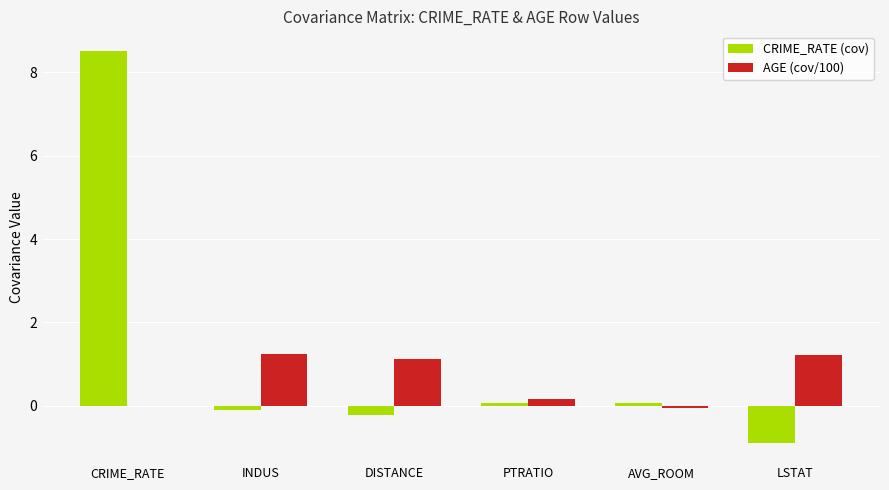

What is the spread (max minus min) of values at INDUS?

1.4